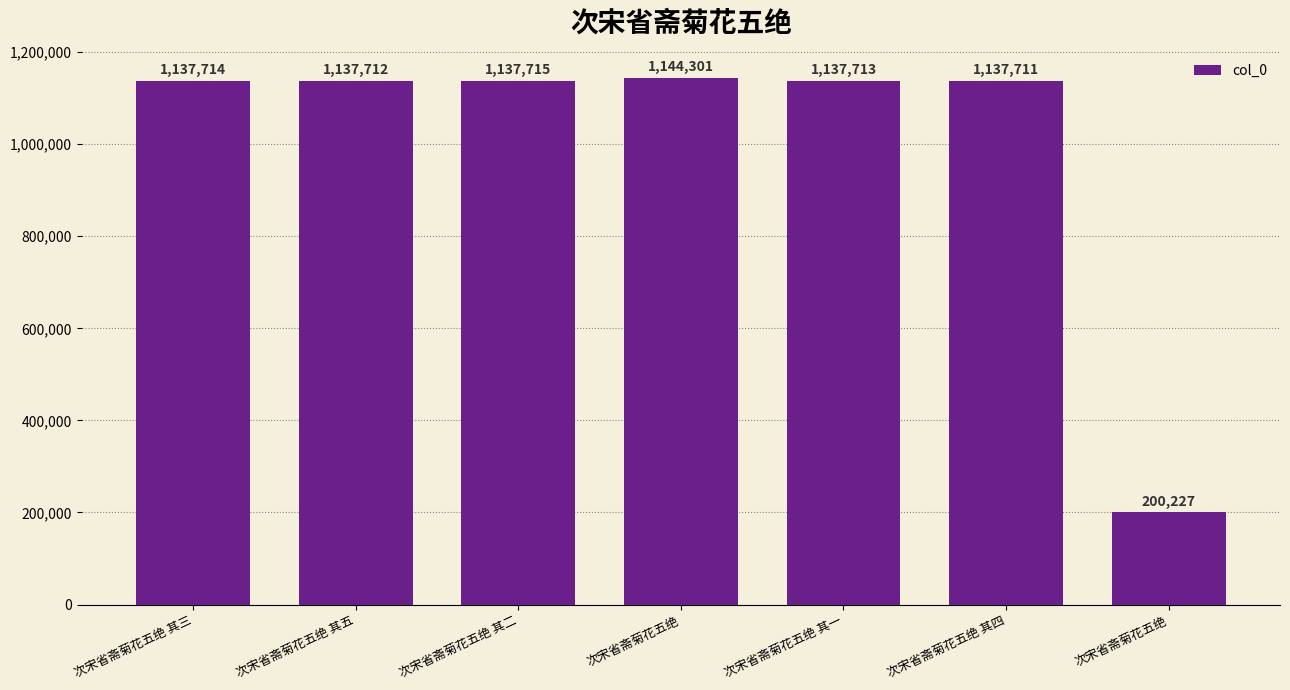

What is the value of the 6th bar from the left?

1137711